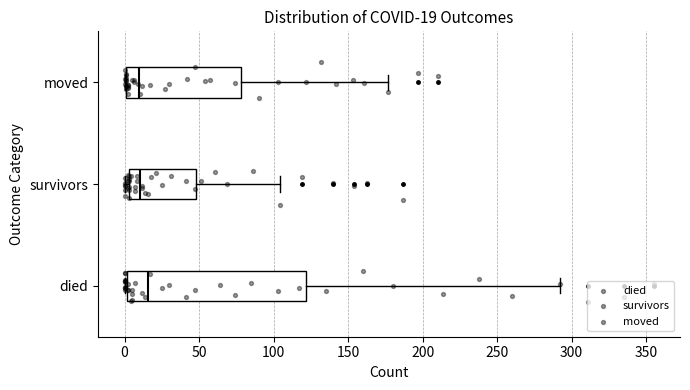

Comparing the boxes themselves (not the whiskers), which one is the widest?

died